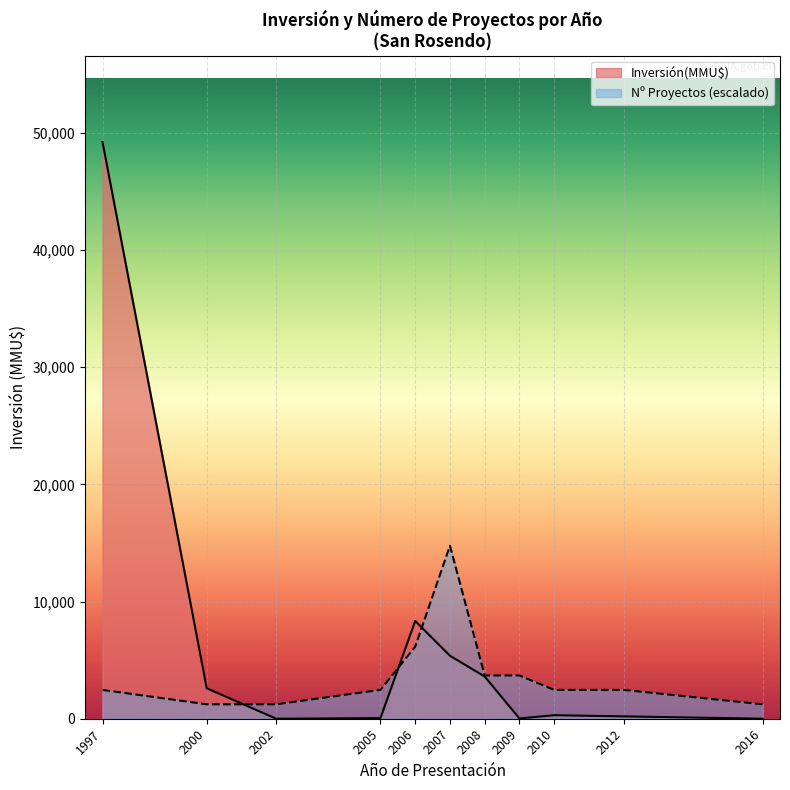

Is it true that Count equals 1 at 2008?

False